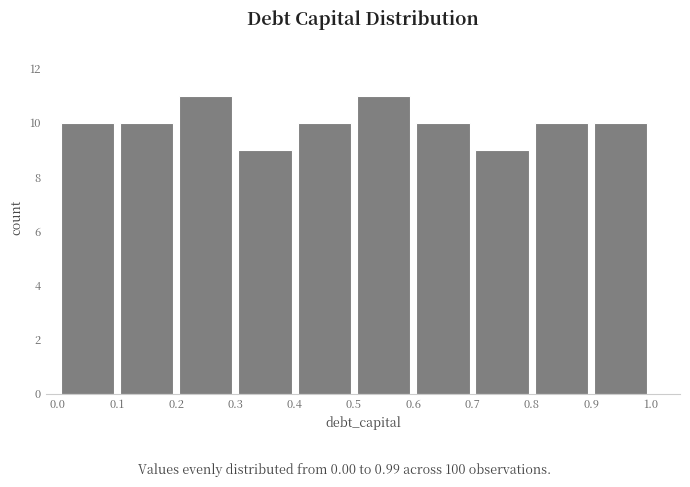

What is the height of the bar covering 0.7 to 0.8 on the x-axis? The values are not printed on the chart, so give them approximately, as read against the axis.

9